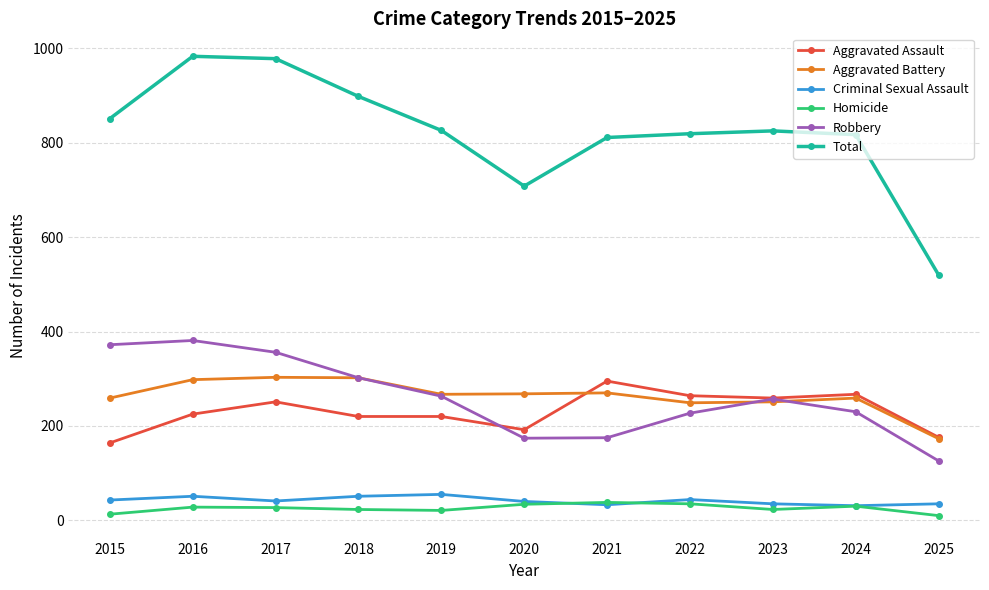

Which category has the highest value in the Aggravated Assault series?

2021